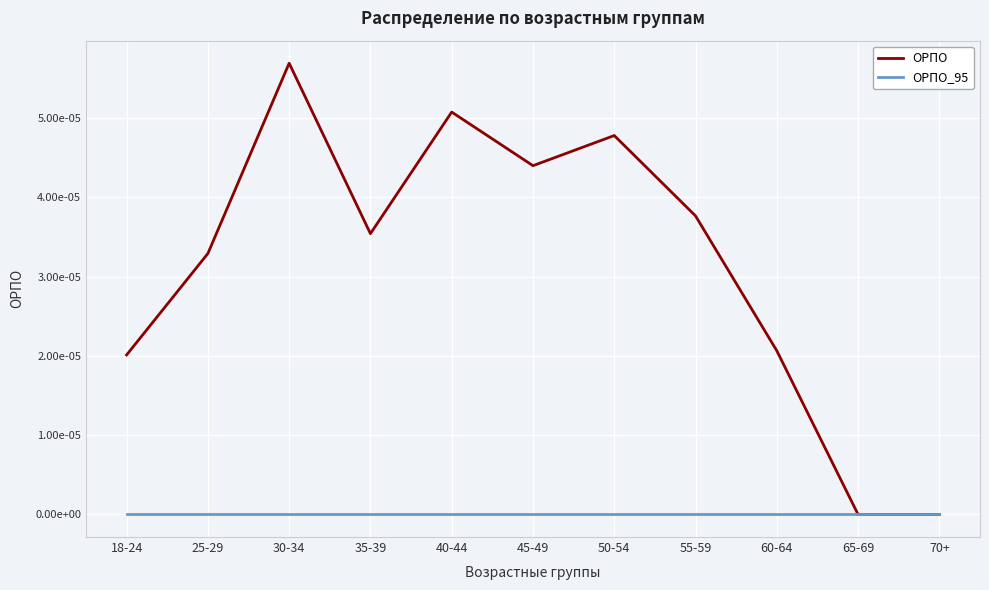

Which series has the largest total across all categories?

ОРПО